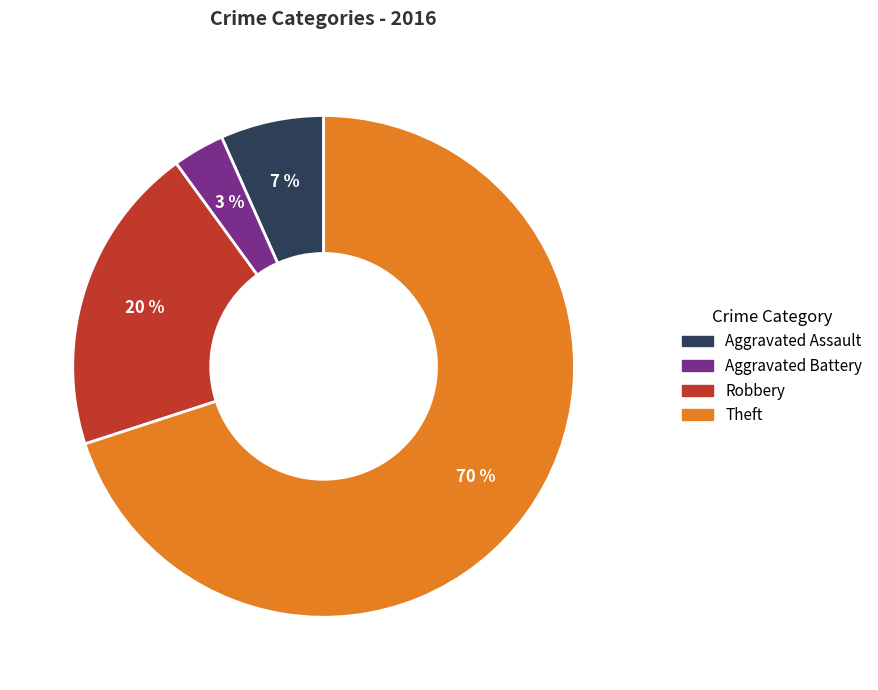

Rank the categories by value from highest to lowest.

Theft, Robbery, Aggravated Assault, Aggravated Battery